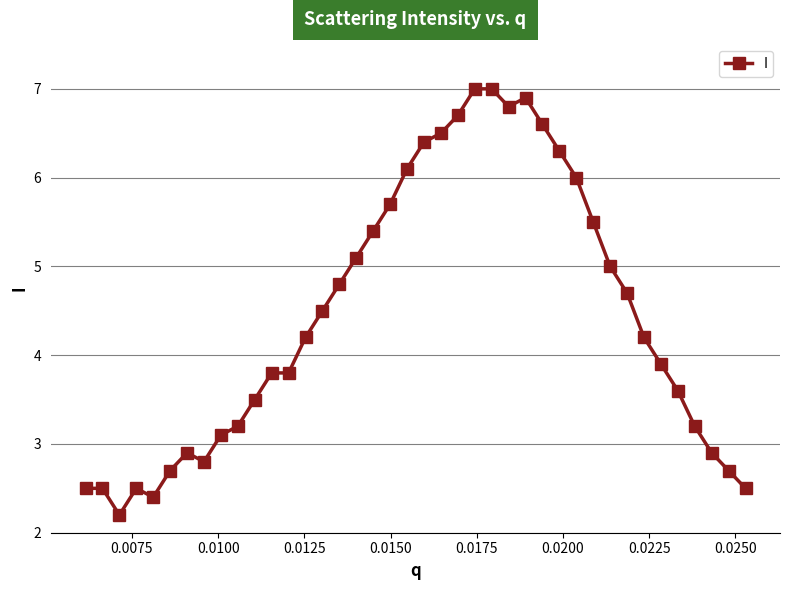

Does the chart have visible grid lines?

Yes